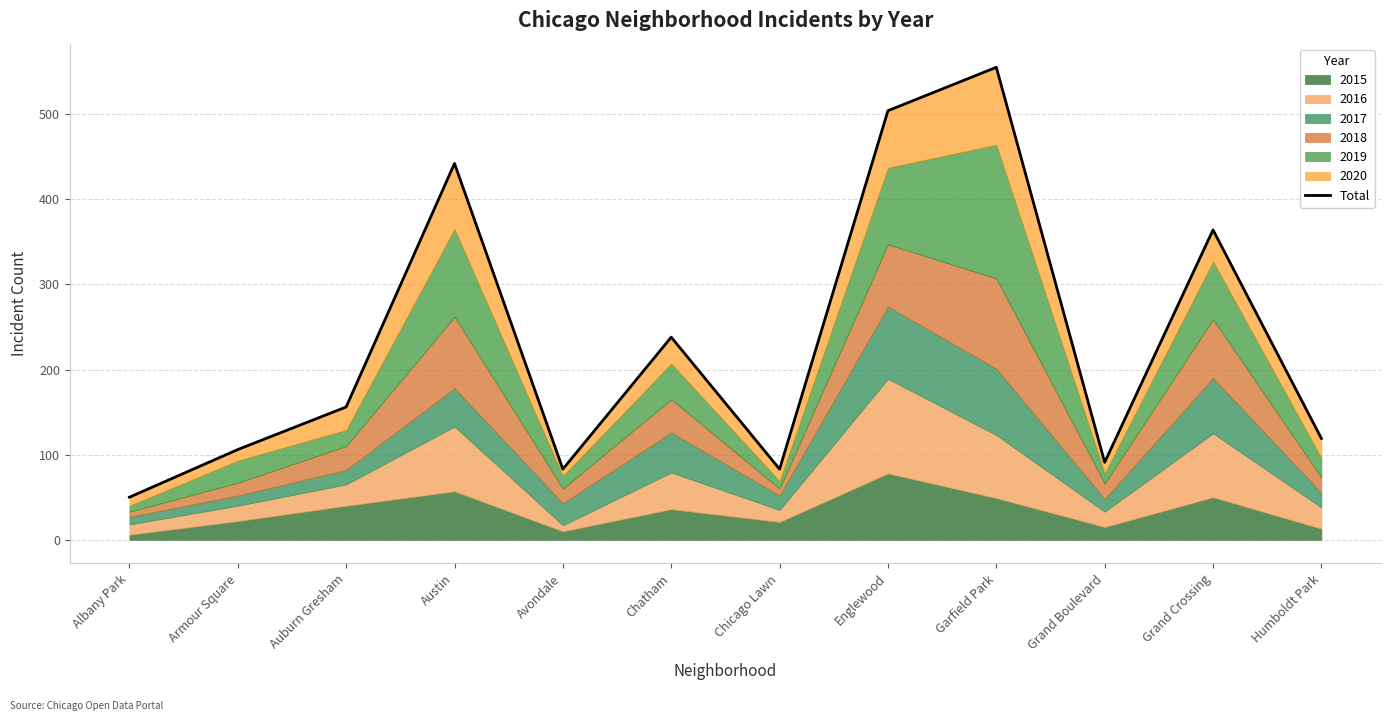

List the labels in order of value, largest first.

Garfield Park, Englewood, Austin, Grand Crossing, Chatham, Auburn Gresham, Humboldt Park, Armour Square, Grand Boulevard, Avondale, Chicago Lawn, Albany Park